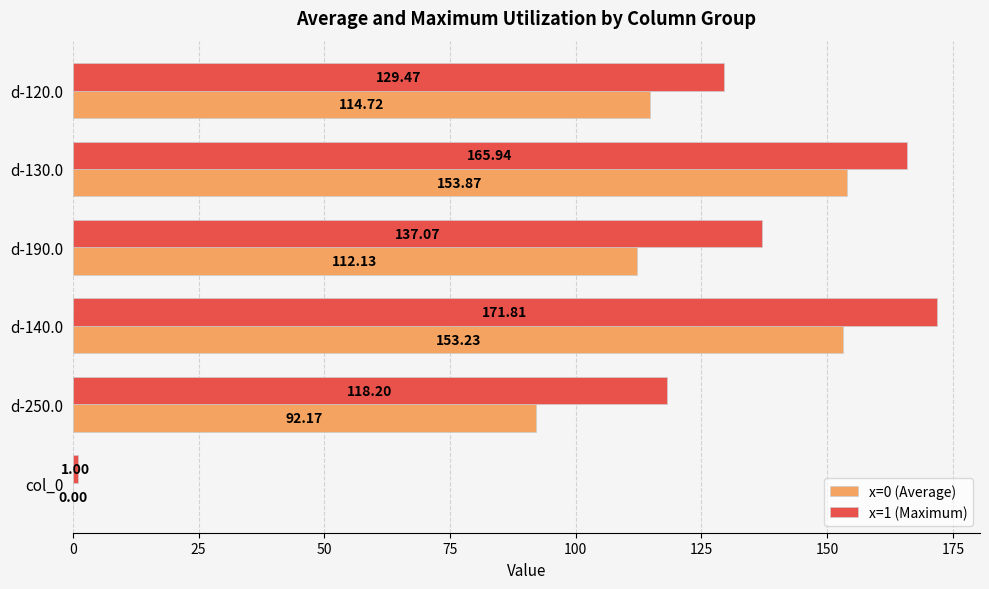

What is the highest value of the x=0 (Average) series?

153.9